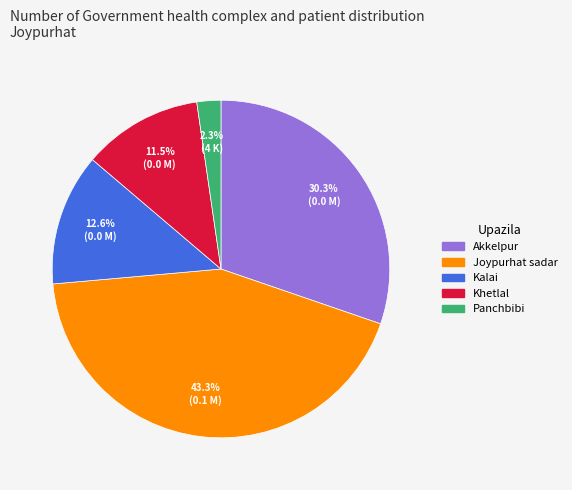

Combined, what portion of the pie is Joypurhat sadar and Panchbibi?

45.6%